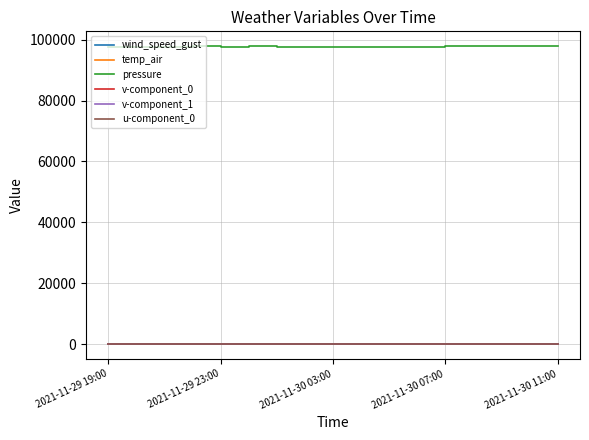

True or false: temp_air and pressure intersect in this chart.

False